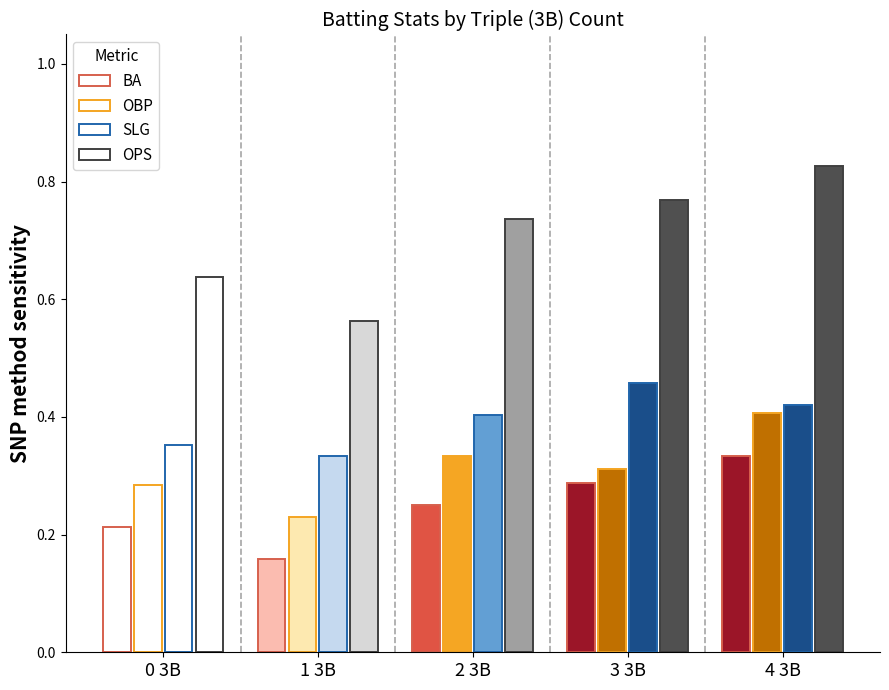

Which series has the largest total across all categories?

OPS